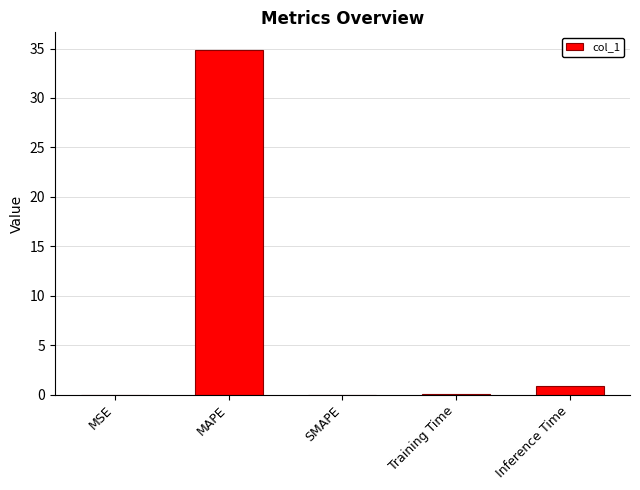

Is it true that the value at SMAPE is 0.0?

True